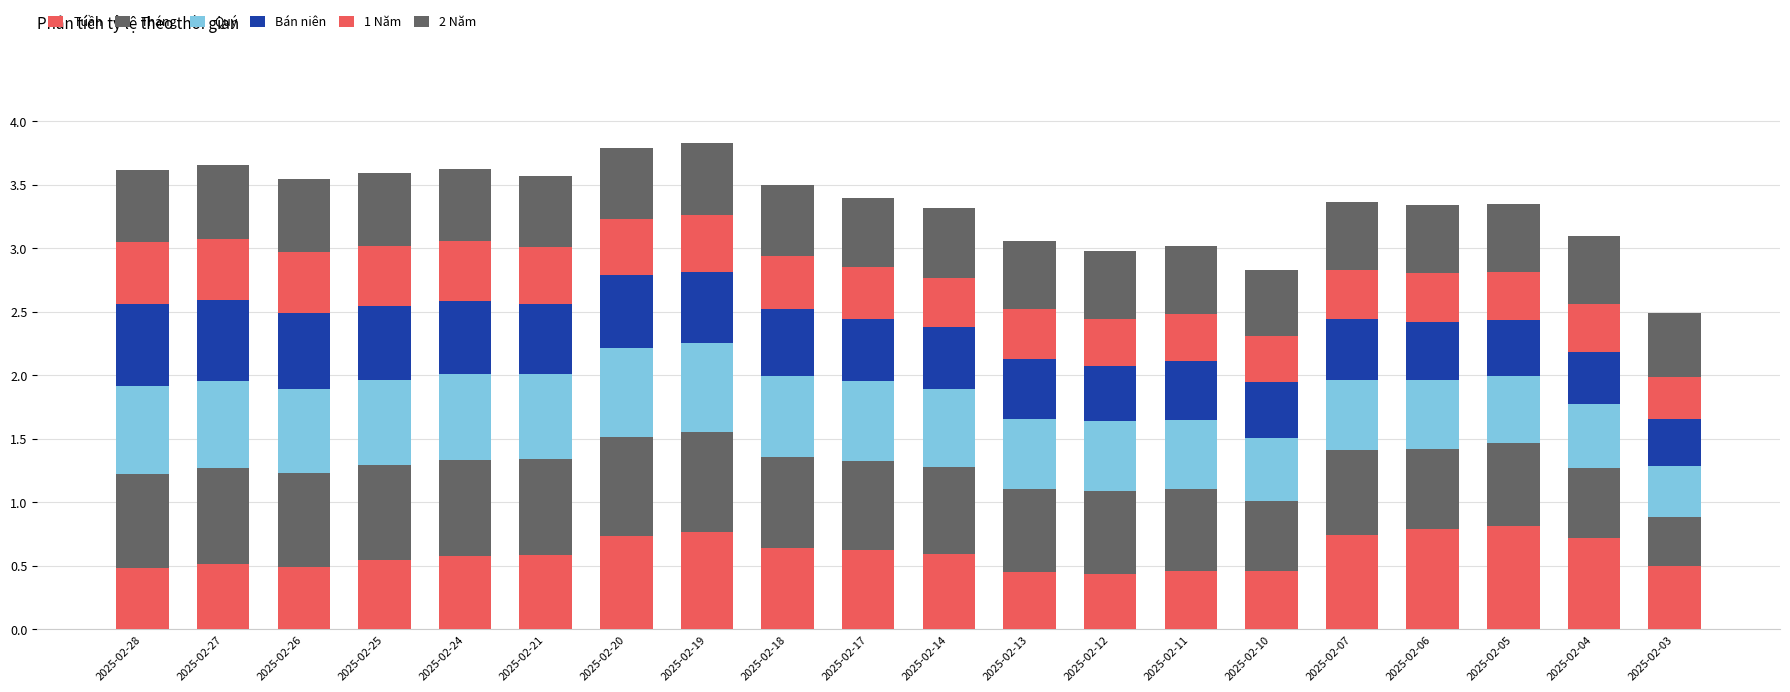

Does the chart contain any negative values?

No